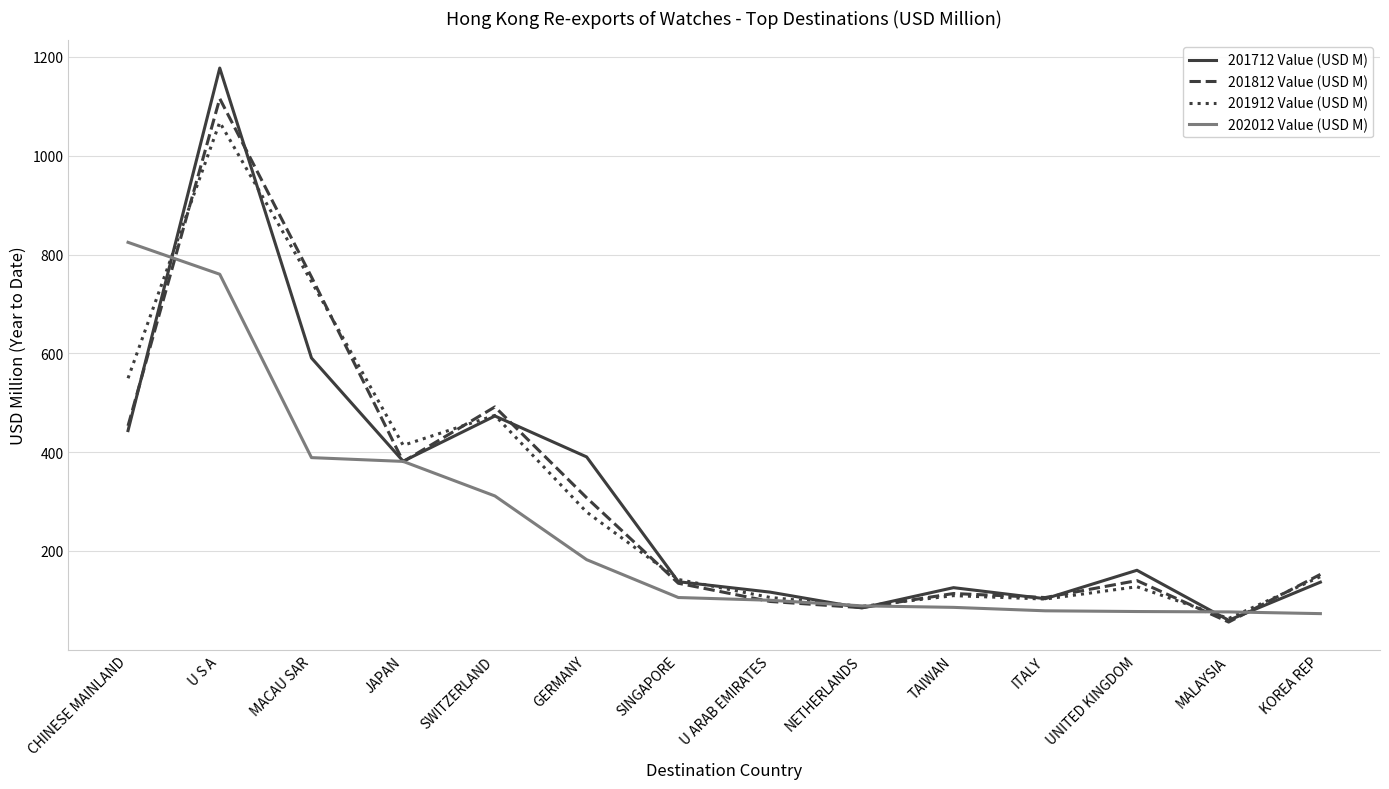

At which label does 201812 Value (USD M) reach its peak?

U S A